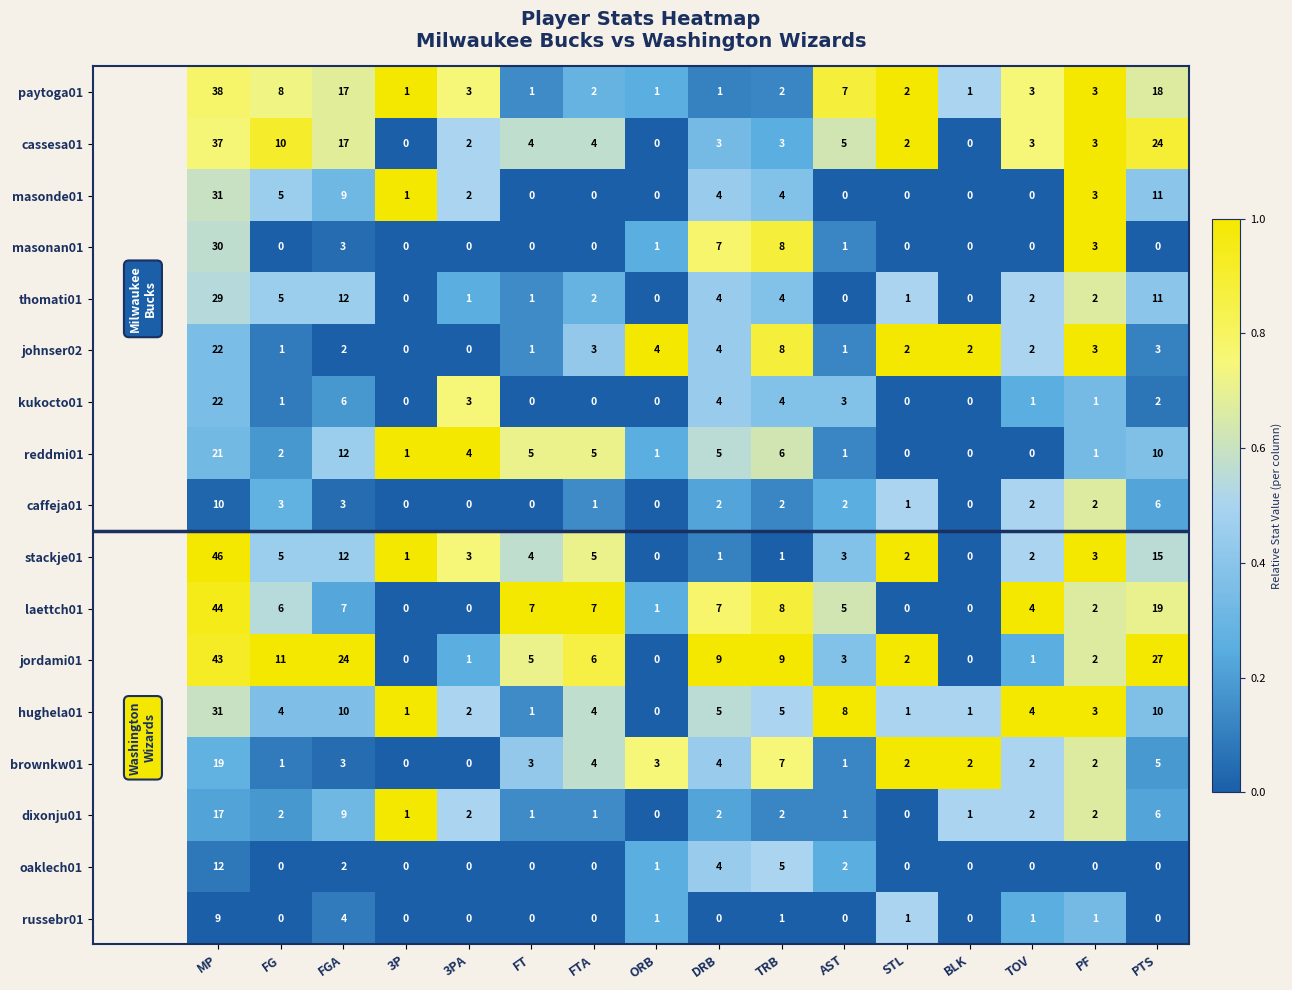

At how many categories does at least one series exceed 0?

16